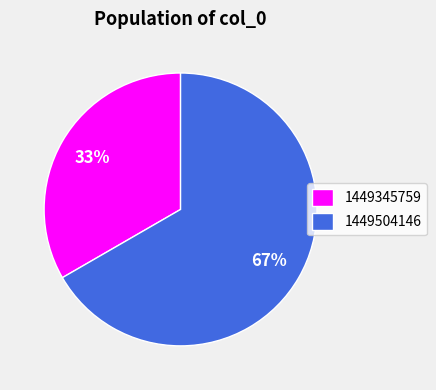

Is there any slice that represents more than half of the pie?

Yes